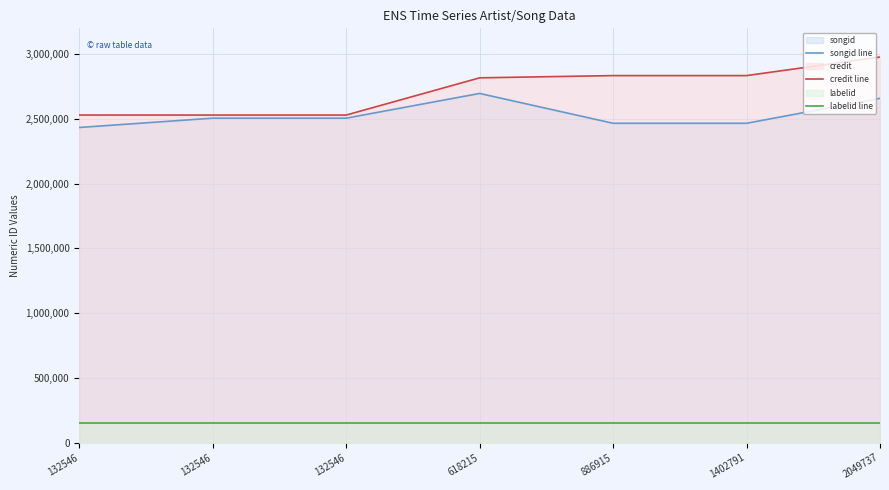

True or false: songid line has a value of 4006413 at 132546.

False